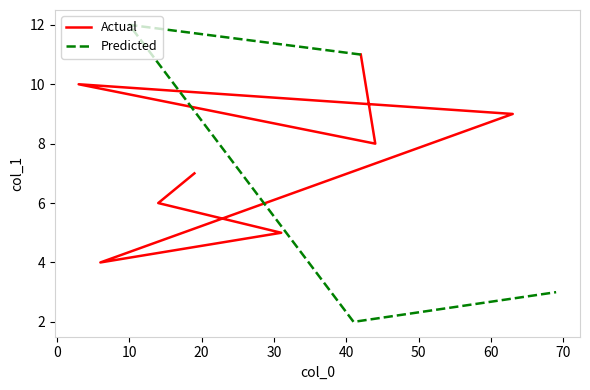

Reading left to right, what are all the values shown in this chart?

19=7.0	14=6.0	31=5.0	6=4.0	63=9.0	3=10.0	44=8.0	42=11.0	10=12.0	41=2.0	69=3.0